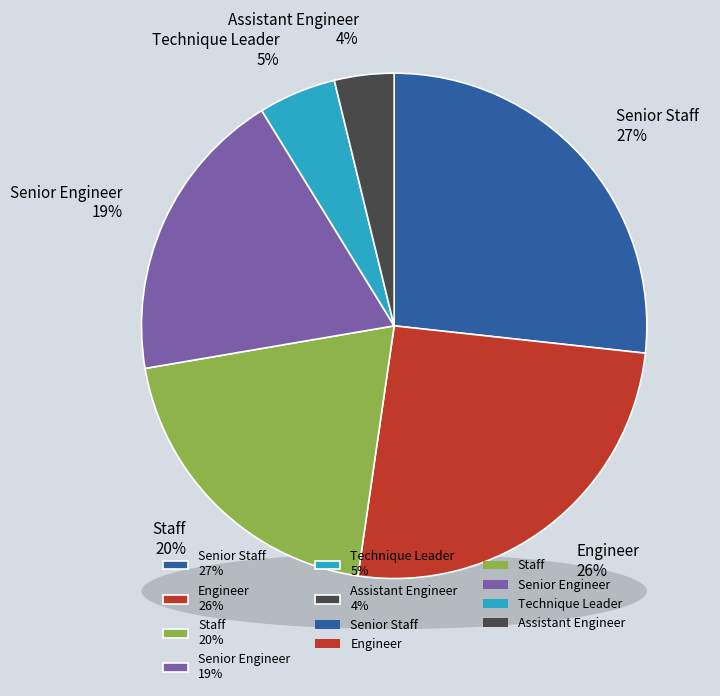

How many slices are in this pie chart?

6